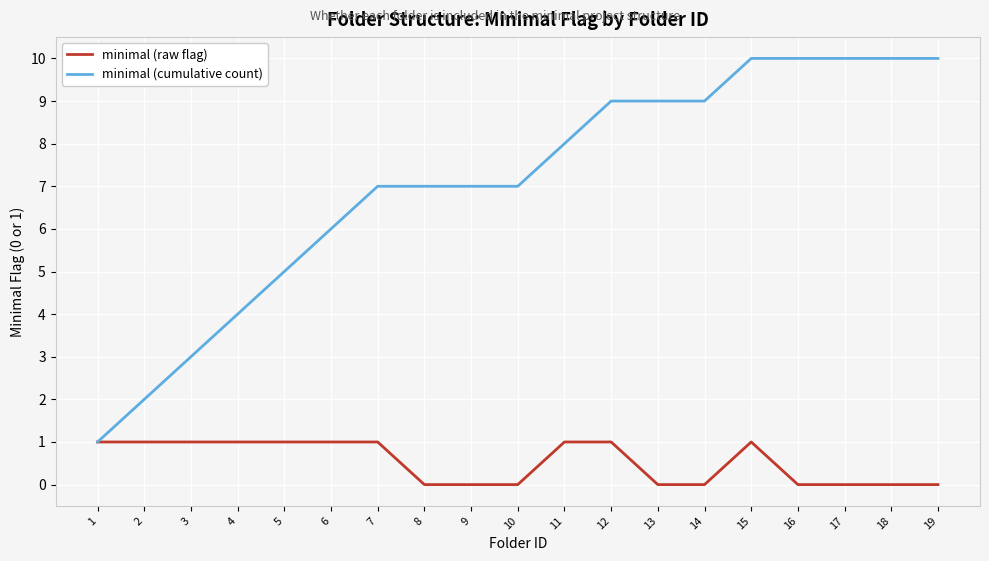

At how many categories does at least one series exceed 0?

19